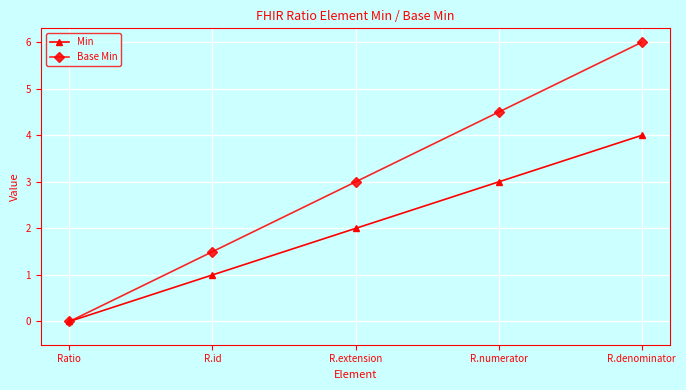

Rank the series by their average value, from highest to lowest.

Base Min, Min